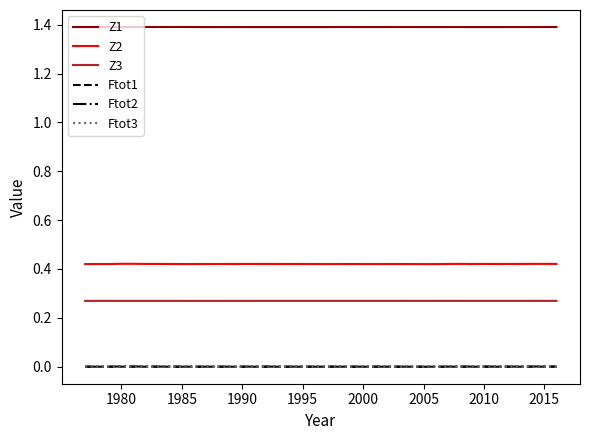

True or false: Ftot2 and Z2 intersect in this chart.

False